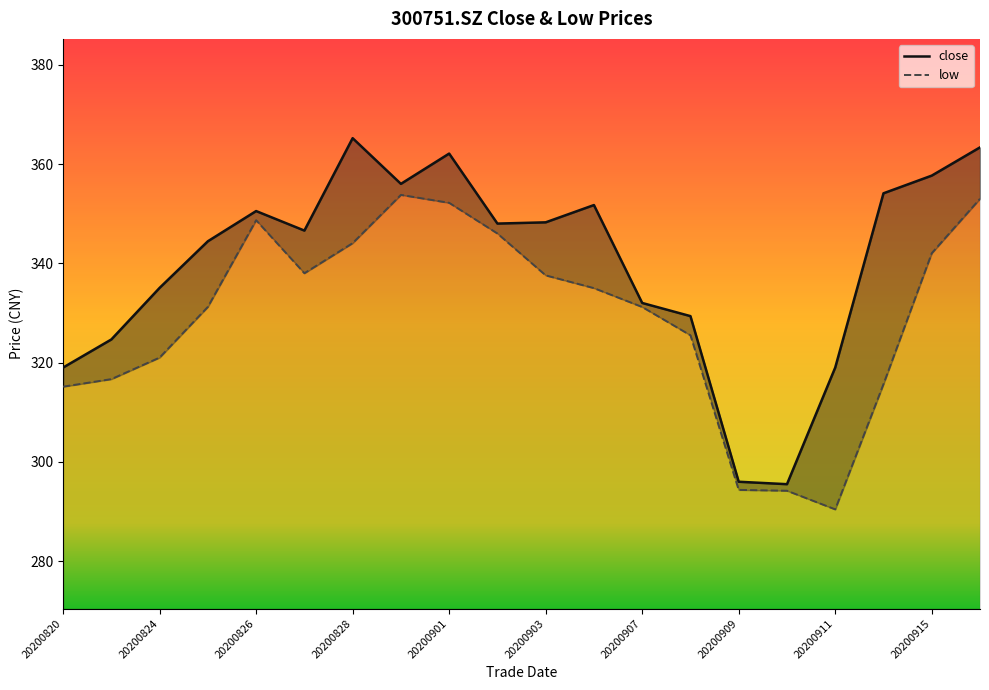

Does the chart display data point markers on the line(s)?

No